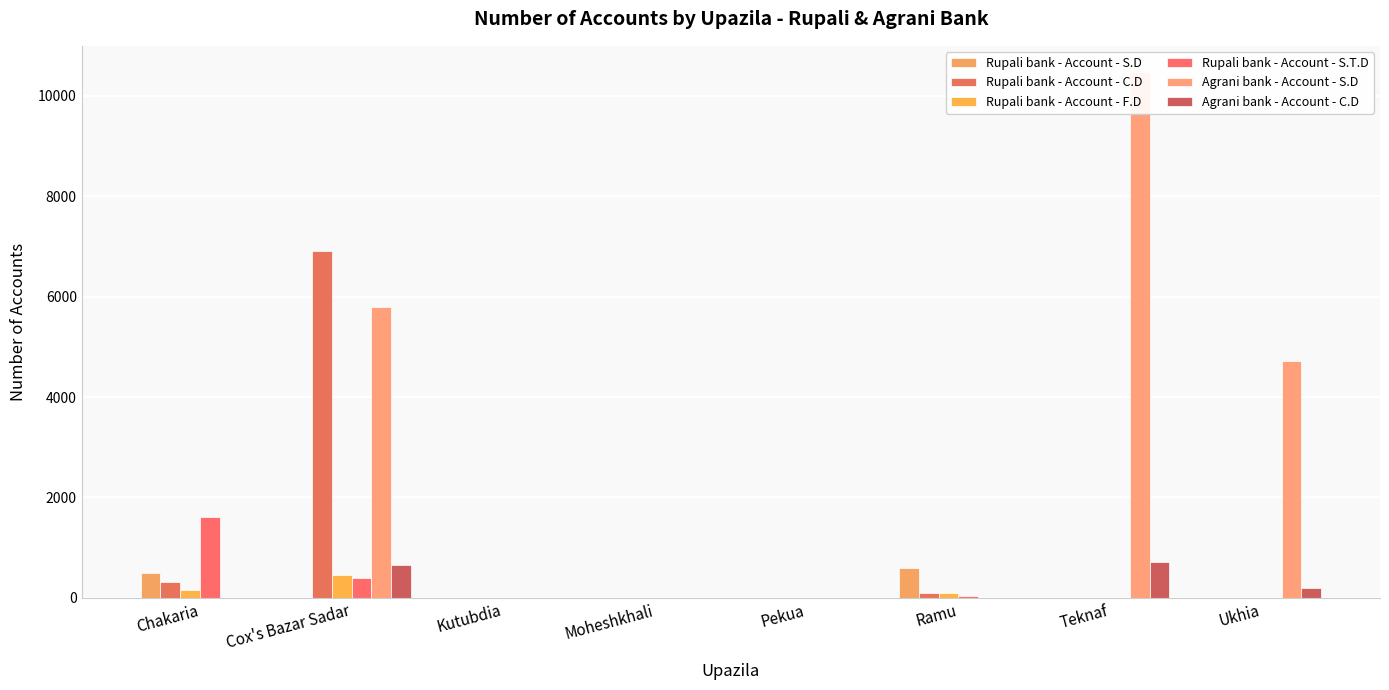

How many values in Agrani bank - Account - S.D are above zero?

3